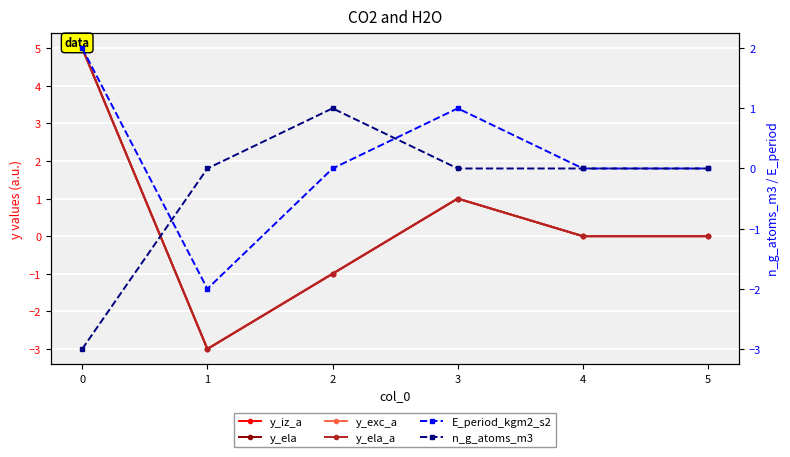

True or false: n_g_atoms_m3 and y_ela cross at least once.

True